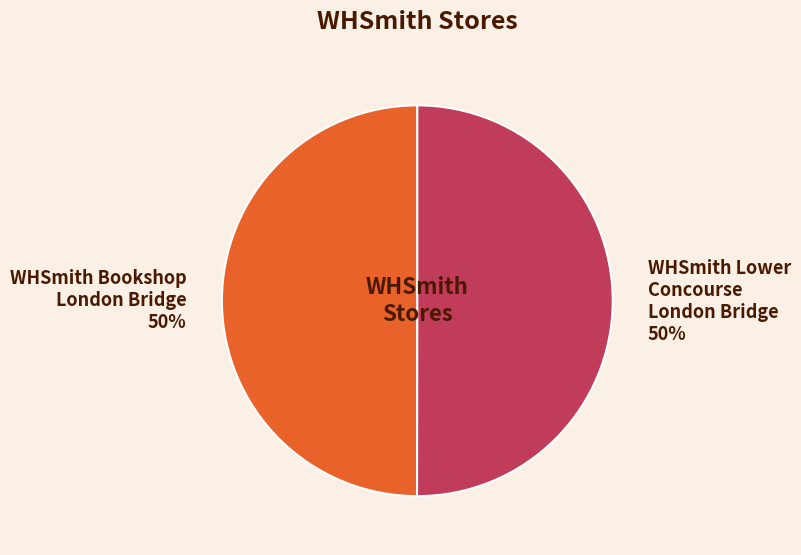

Which category has the biggest portion of the pie?

WHSmith Lower Concourse London Bridge